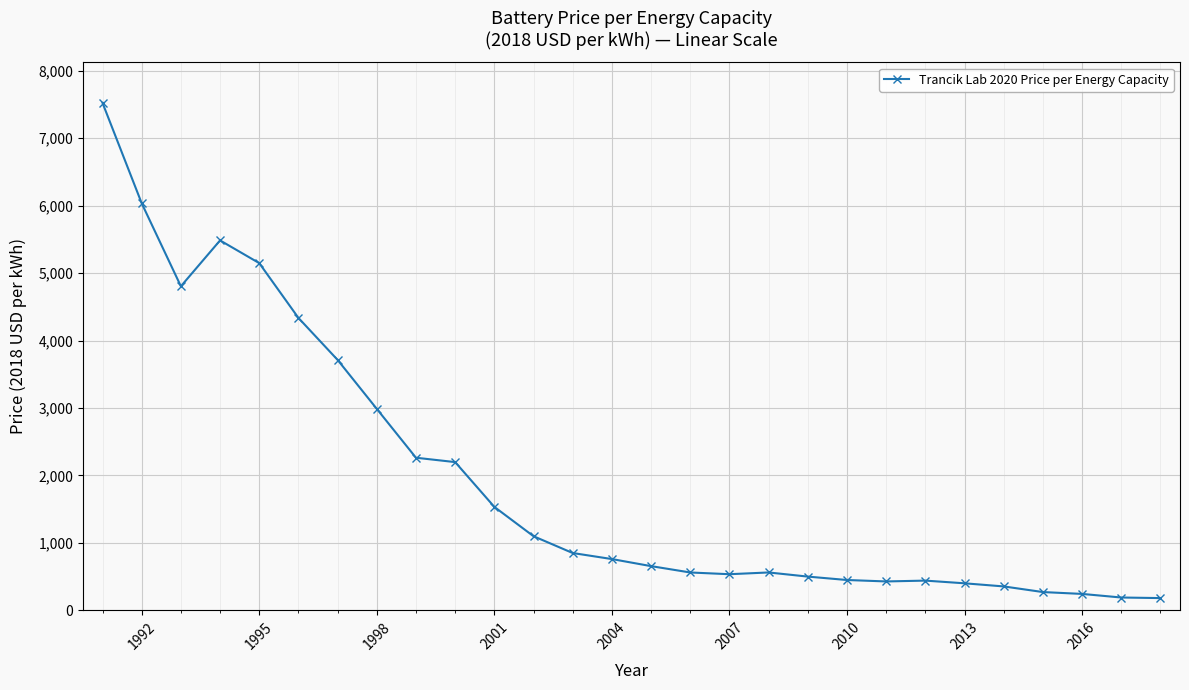

How many series are shown in this chart?

1